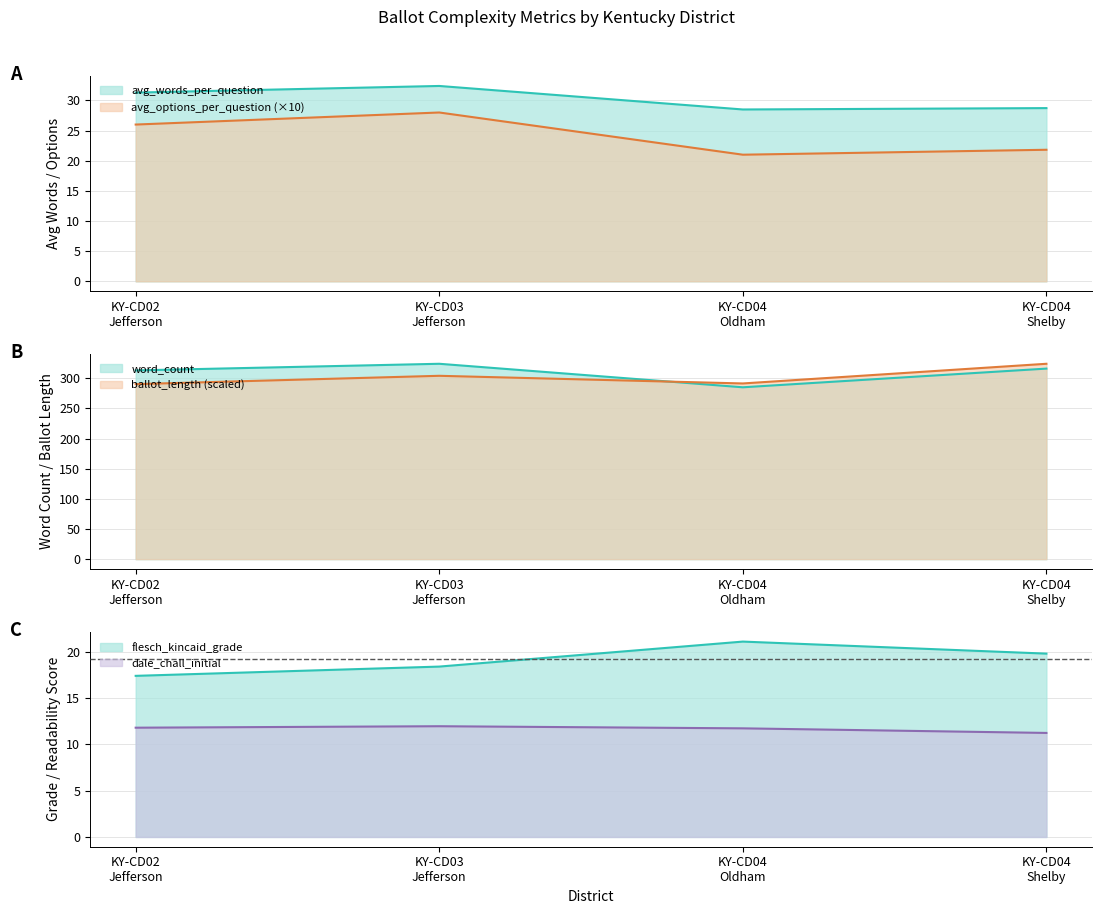

Count the number of categories in the chart.

4